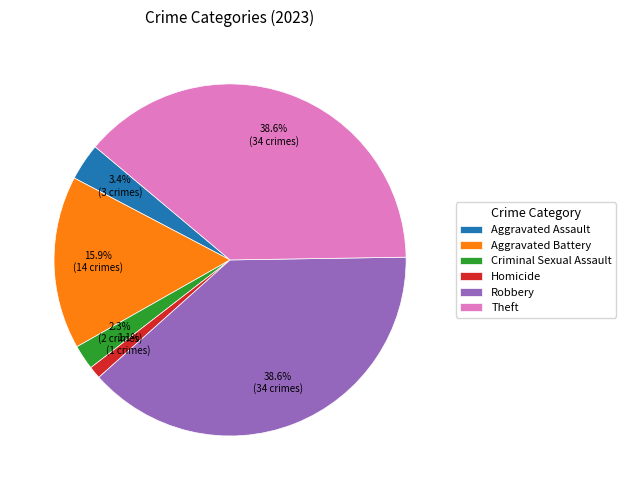

Does Homicide account for over 50% of the chart?

No